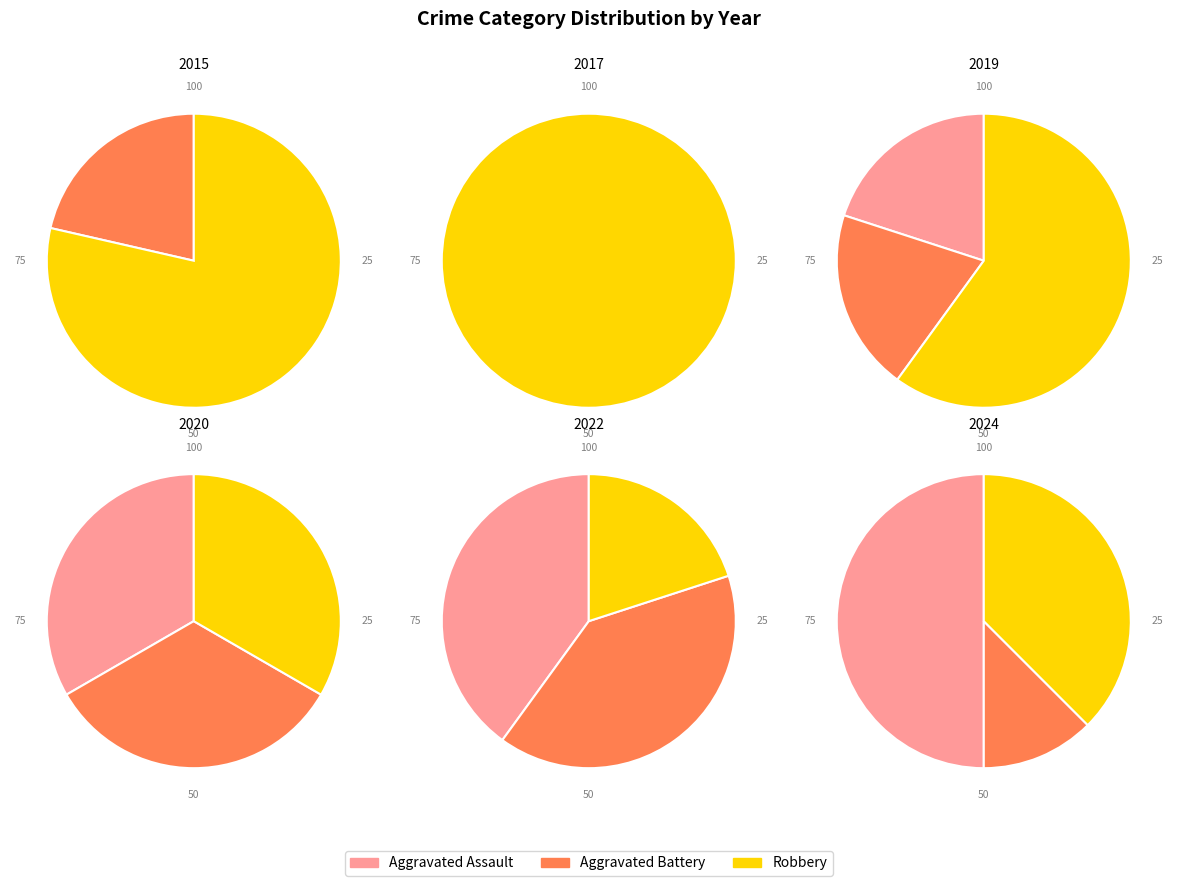

Is it true that Aggravated Battery is 12% of the pie?

True